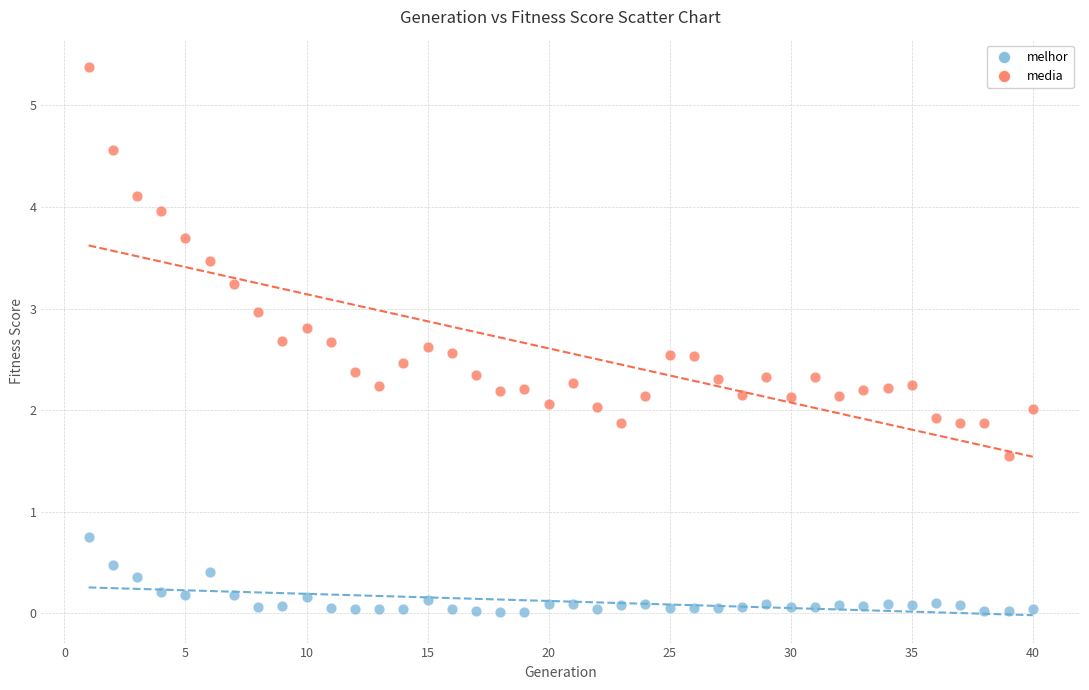

Which series contains the lowest Y value?

melhor